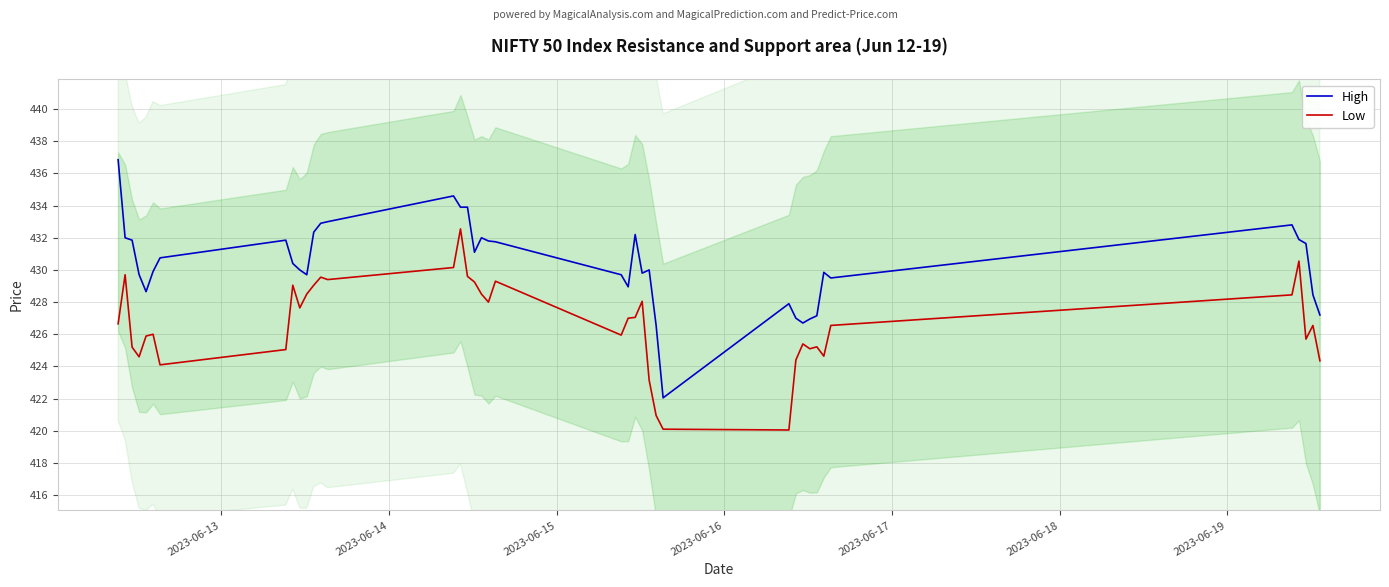

What is the minimum value for Low?

420.1